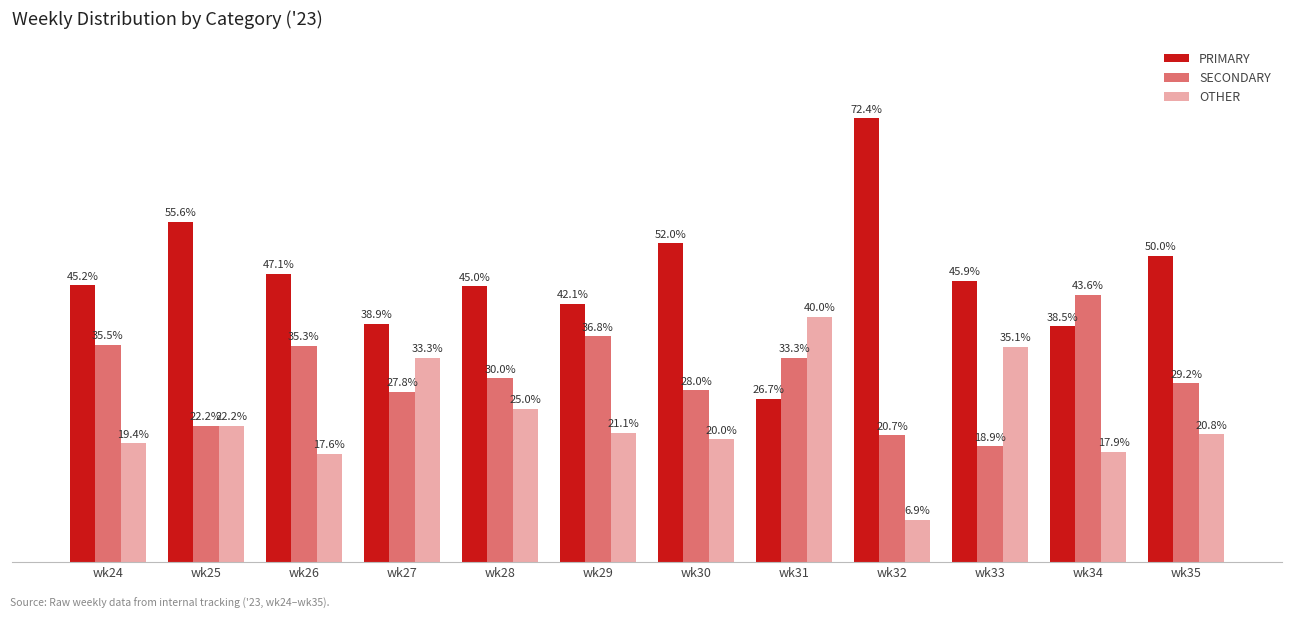

Is the value of OTHER at wk34 greater than the value of SECONDARY at wk28?

No